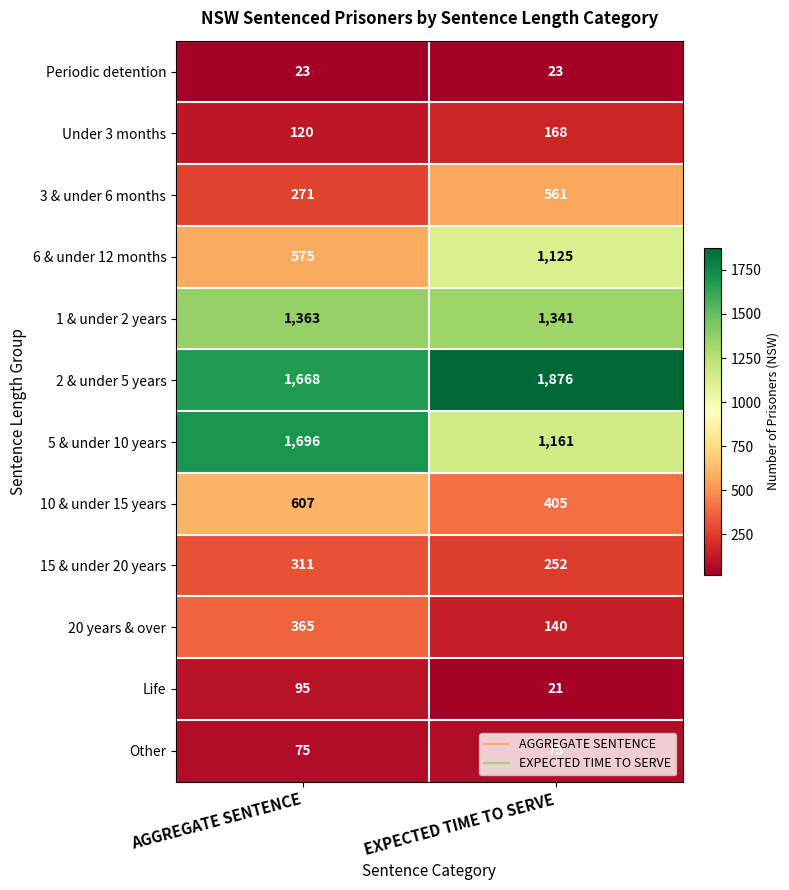

At EXPECTED TIME TO SERVE, list the series in order from largest to smallest.

2 & under 5 years, 1 & under 2 years, 5 & under 10 years, 6 & under 12 months, 3 & under 6 months, 10 & under 15 years, 15 & under 20 years, Under 3 months, 20 years & over, Other, Periodic detention, Life